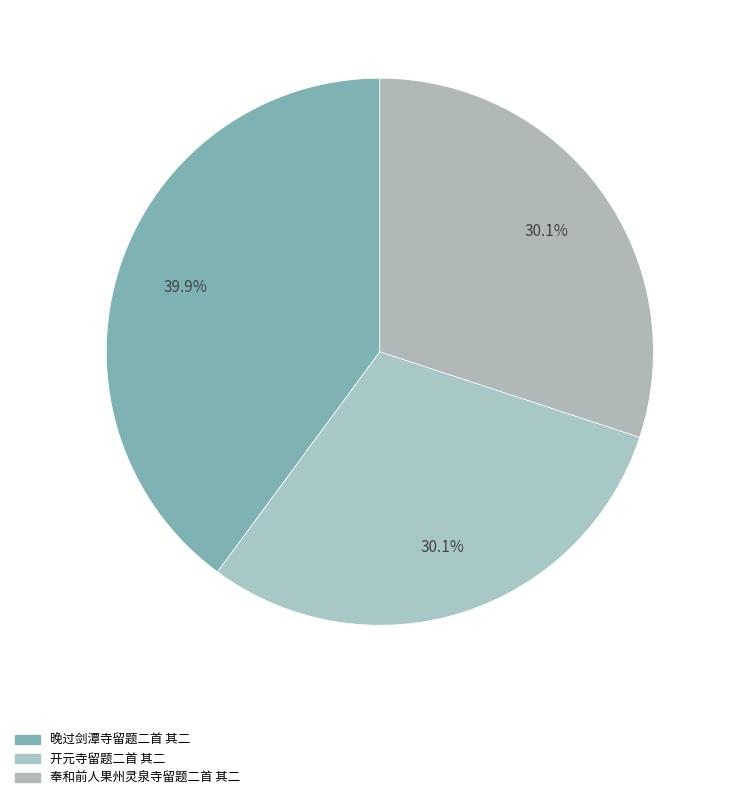

What is the change in value from 开元寺留题二首 其二 to 奉和前人果州灵泉寺留题二首 其二?

+187